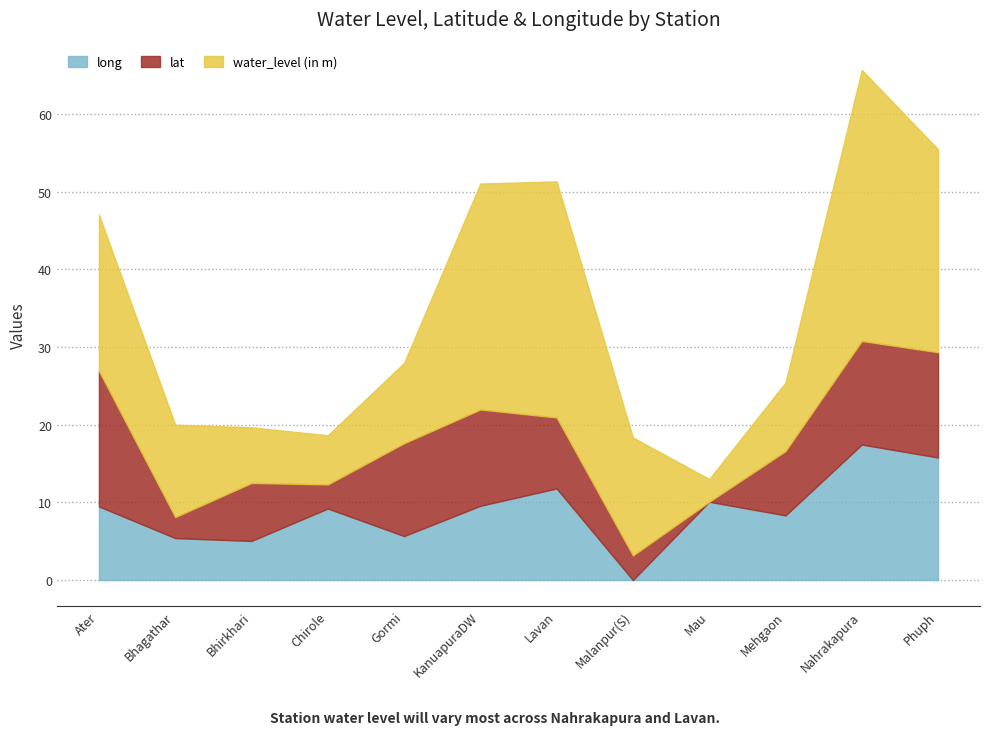

Which category has the highest value in the long series?

Nahrakapura